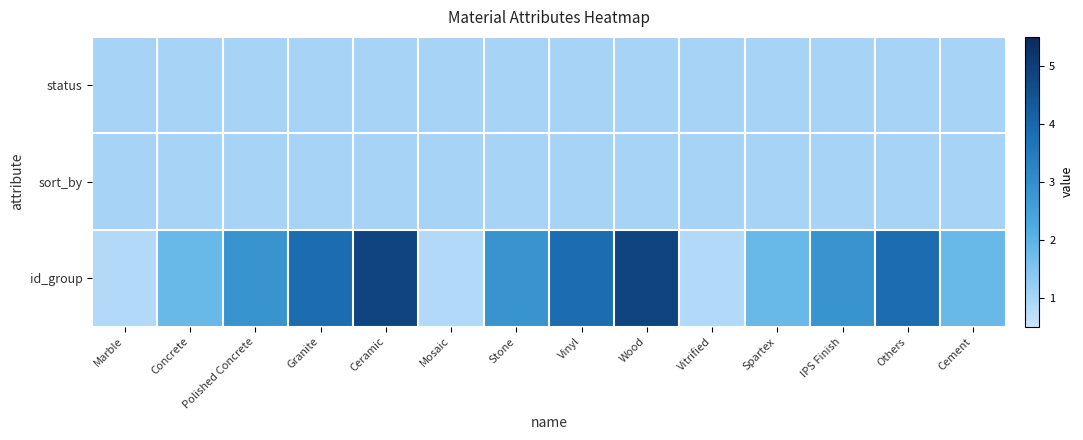

Rank the series by their maximum value, from highest to lowest.

id_group, status, sort_by